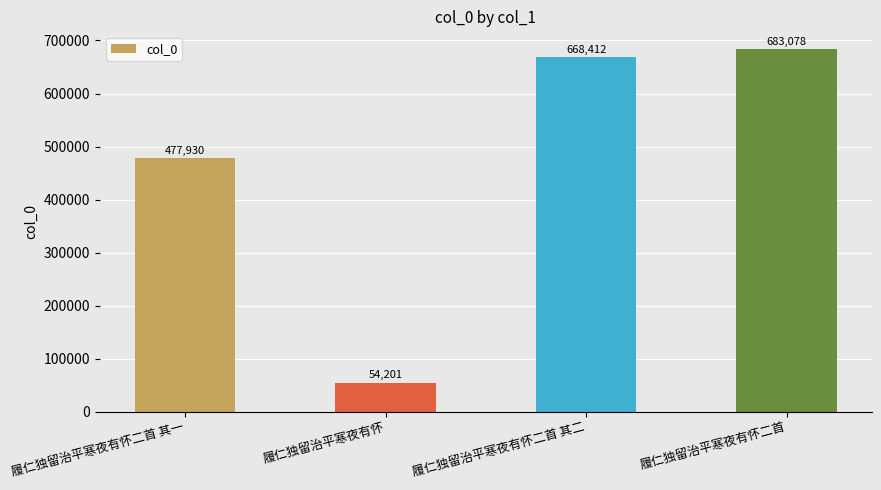

How many data points are less than 668412?

2